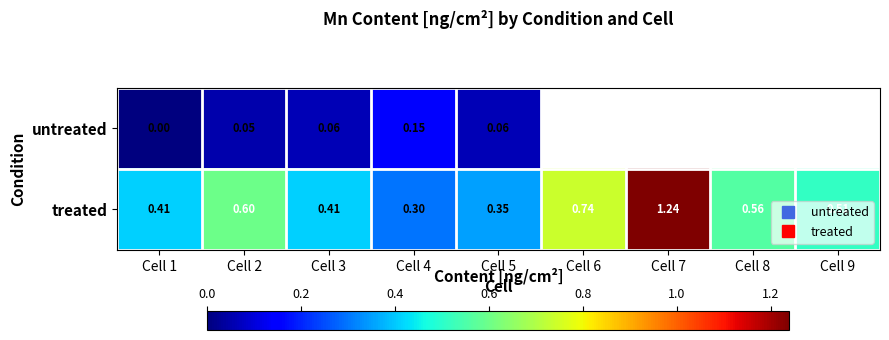

At which category does the chart reach its peak across all series?

Cell 7